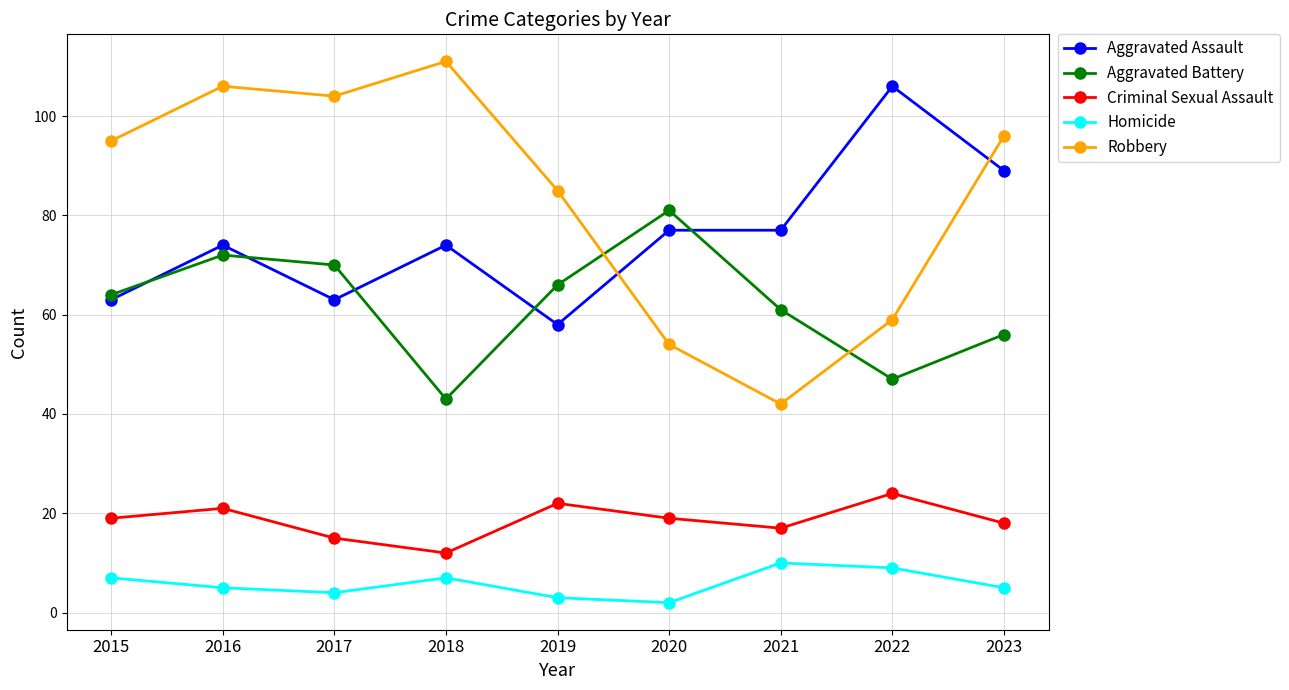

What value does the Robbery series have at 2018, to the nearest 10?

110